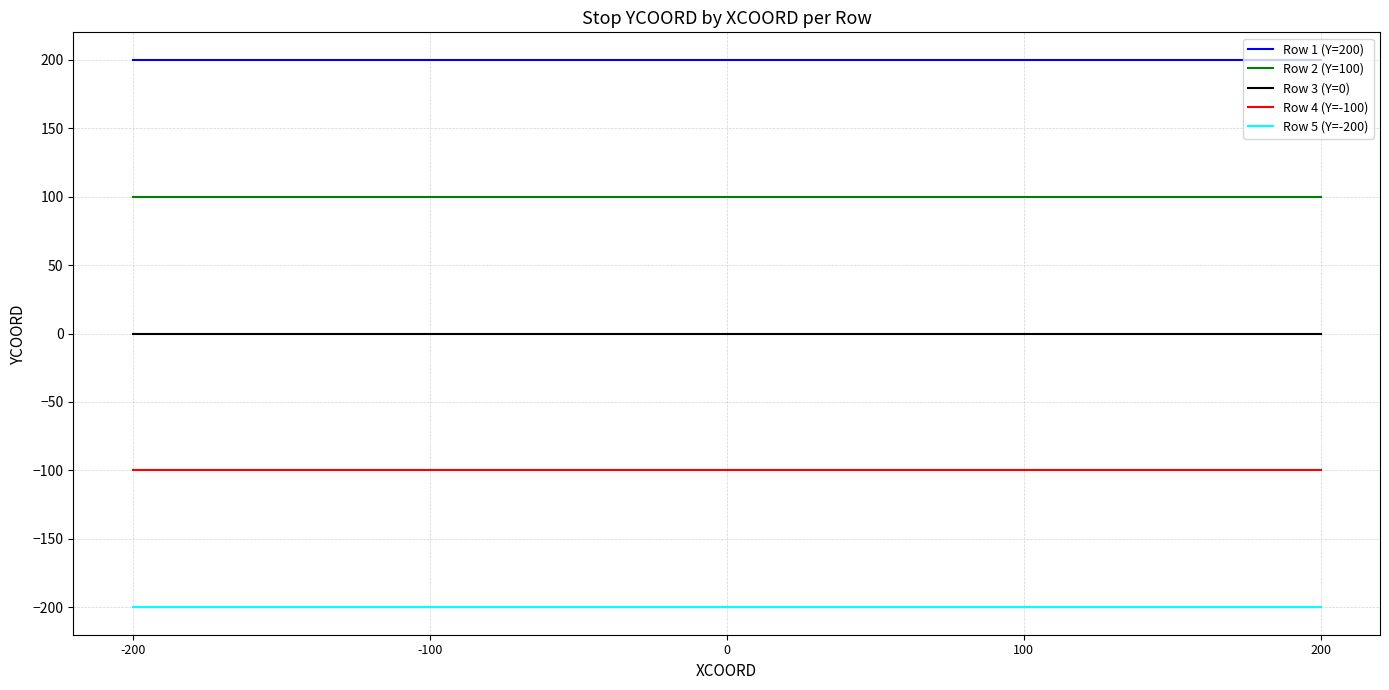

Is it true that Row 2 (Y=100) equals 62 at 200?

False